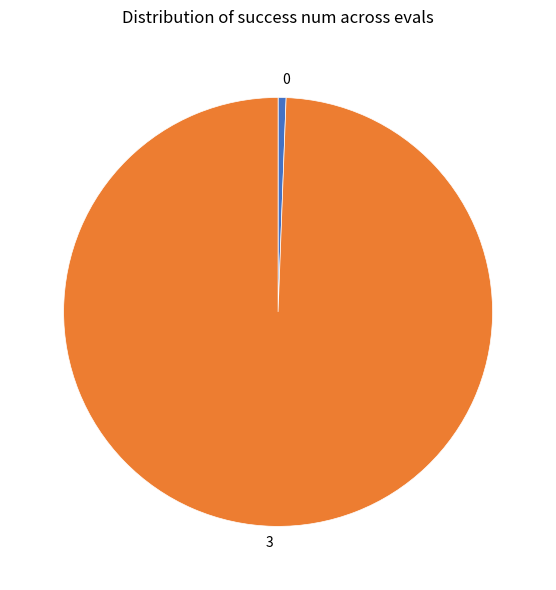

Between 3 and 0, which is larger?

3